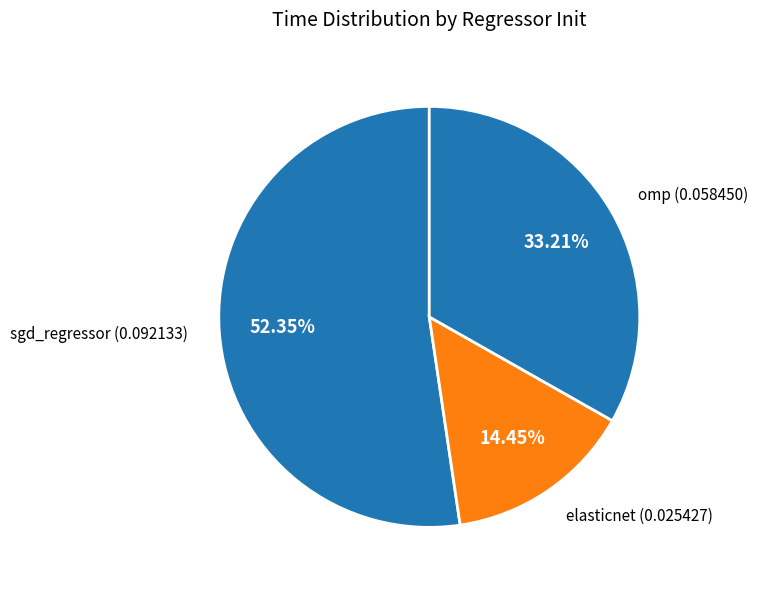

Which category has the biggest portion of the pie?

sgd_regressor